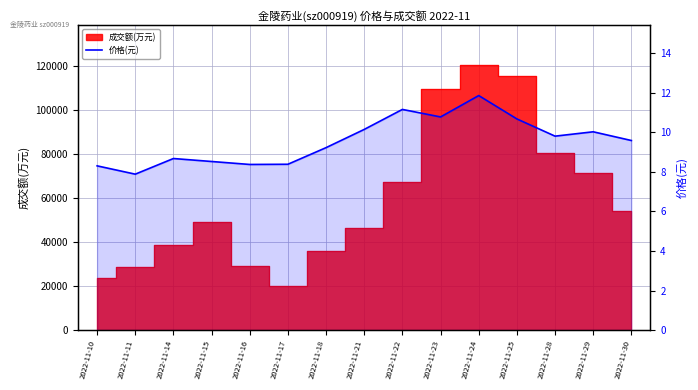

At which category does the chart reach its minimum across all series?

2022-11-11